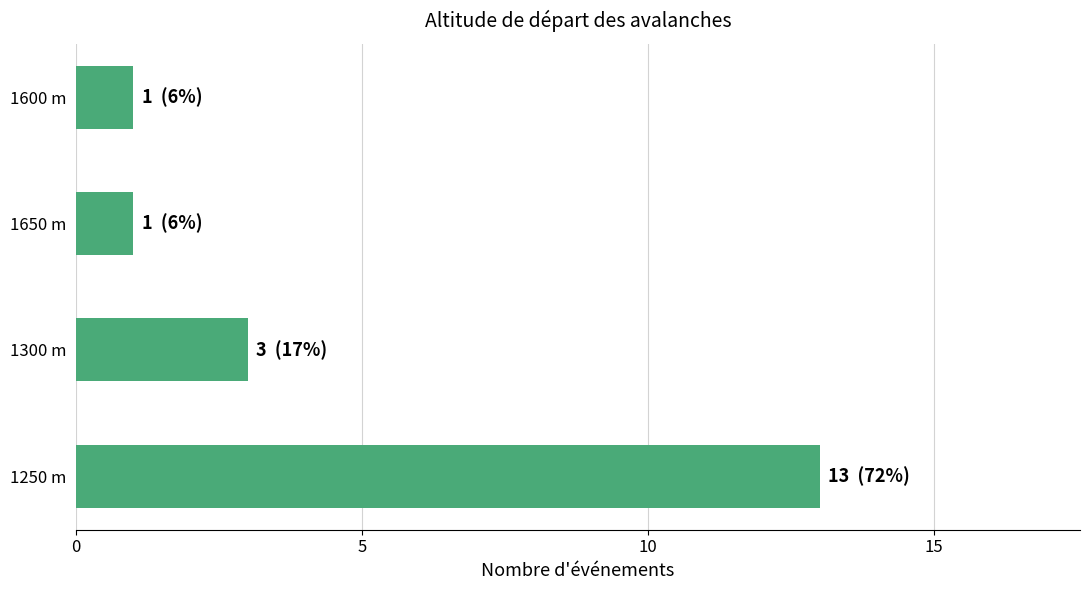

Are the bars horizontal?

Yes